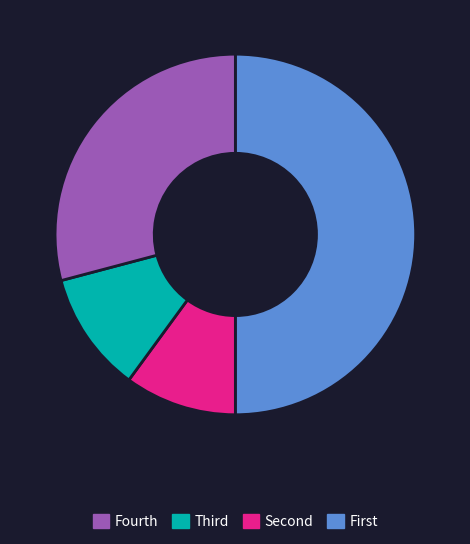

How many segments does this pie chart have?

4